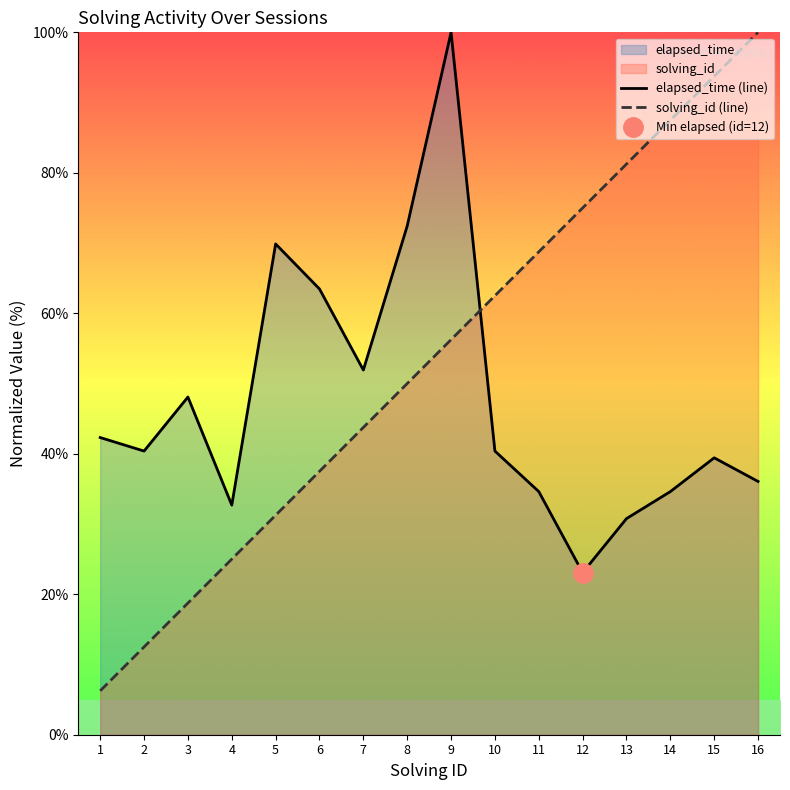

What is the difference between the maximum and minimum values in the solving_id (line) series?

93.8